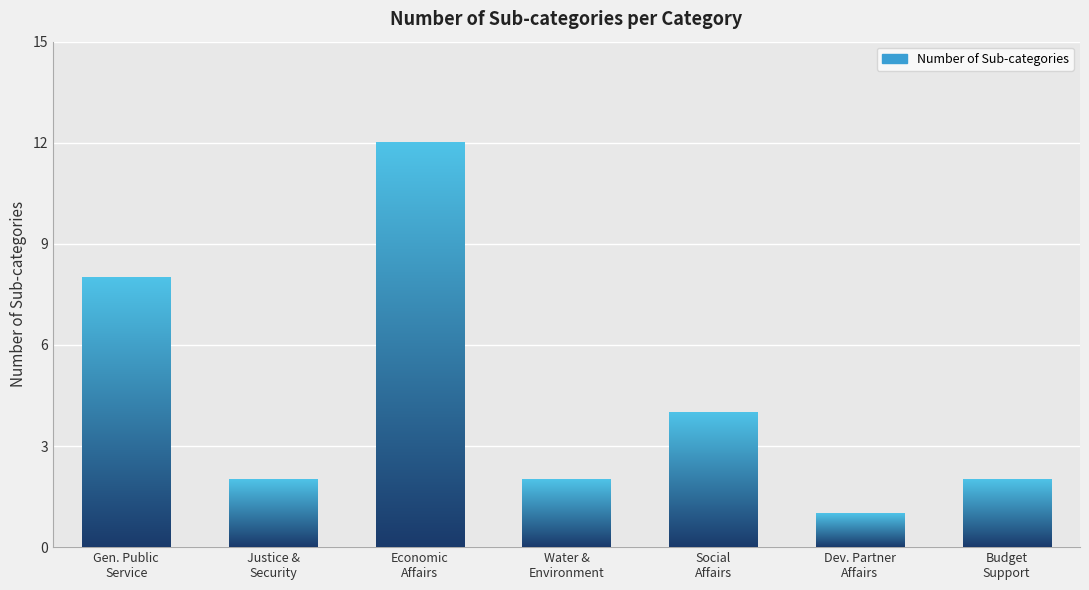

Between Gen. Public
Service and Economic
Affairs, which is larger?

Economic
Affairs